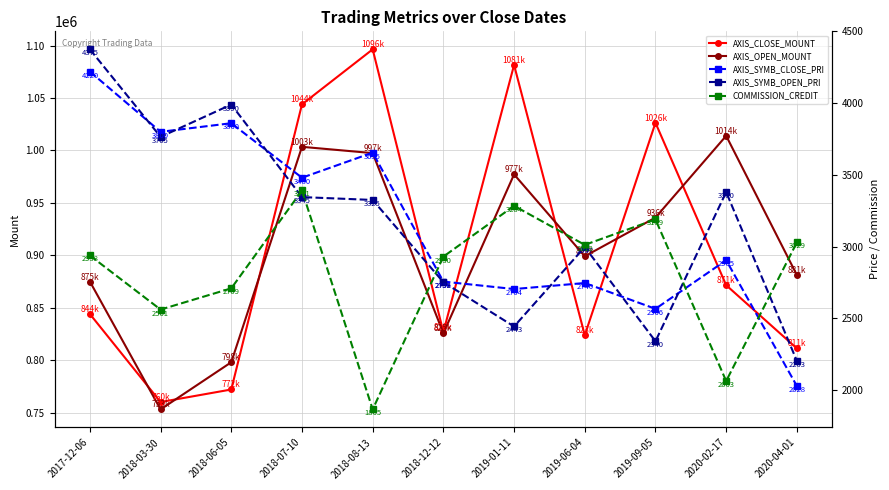

At how many categories does at least one series exceed 712761?

11